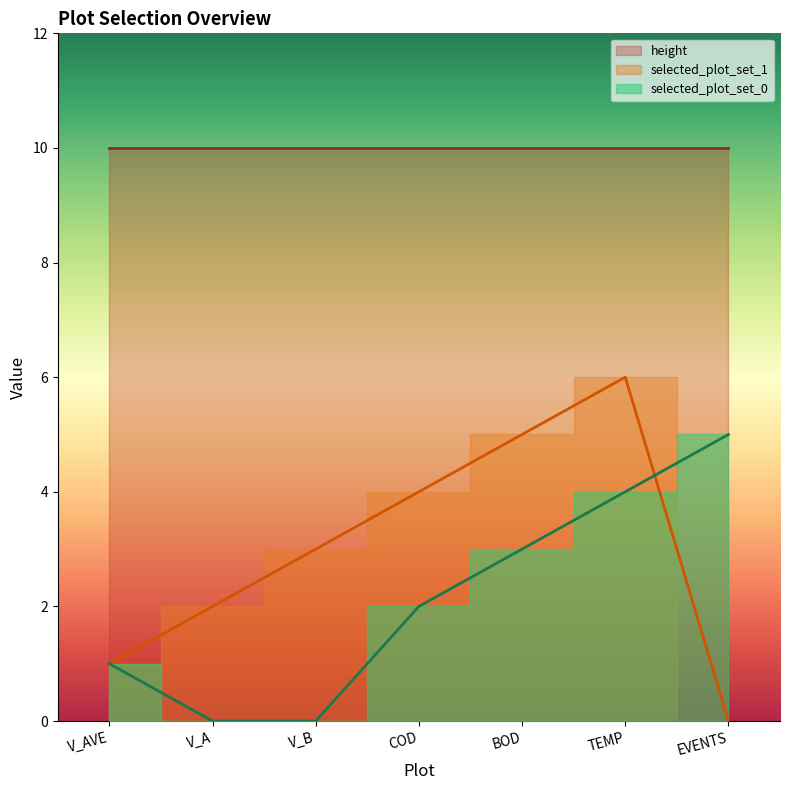

How many times do selected_plot_set_0 and selected_plot_set_1 cross each other?

1